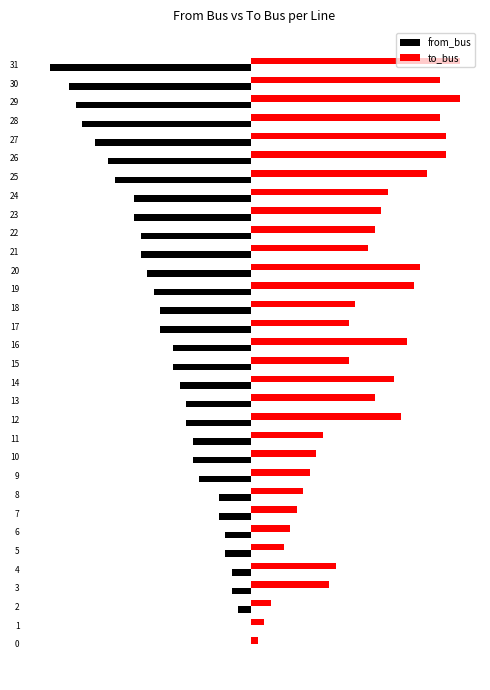

At which category does the chart reach its minimum across all series?

31